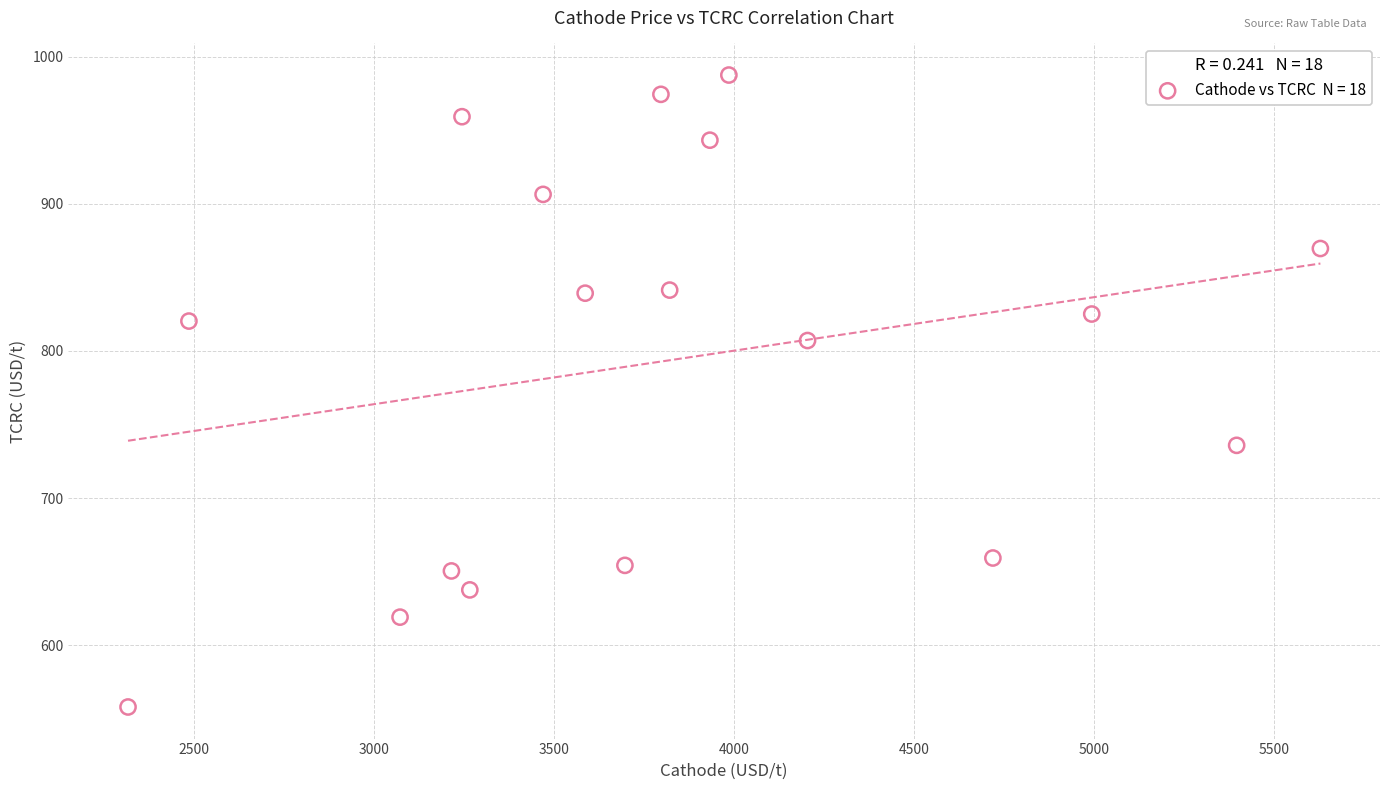

What is the range of Y values (max minus min)?

429.5